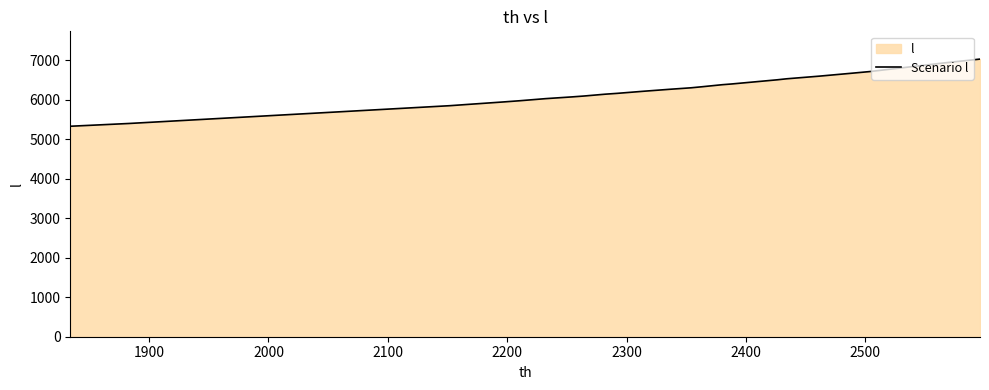

What is the difference between the second highest and minimum values?

1598